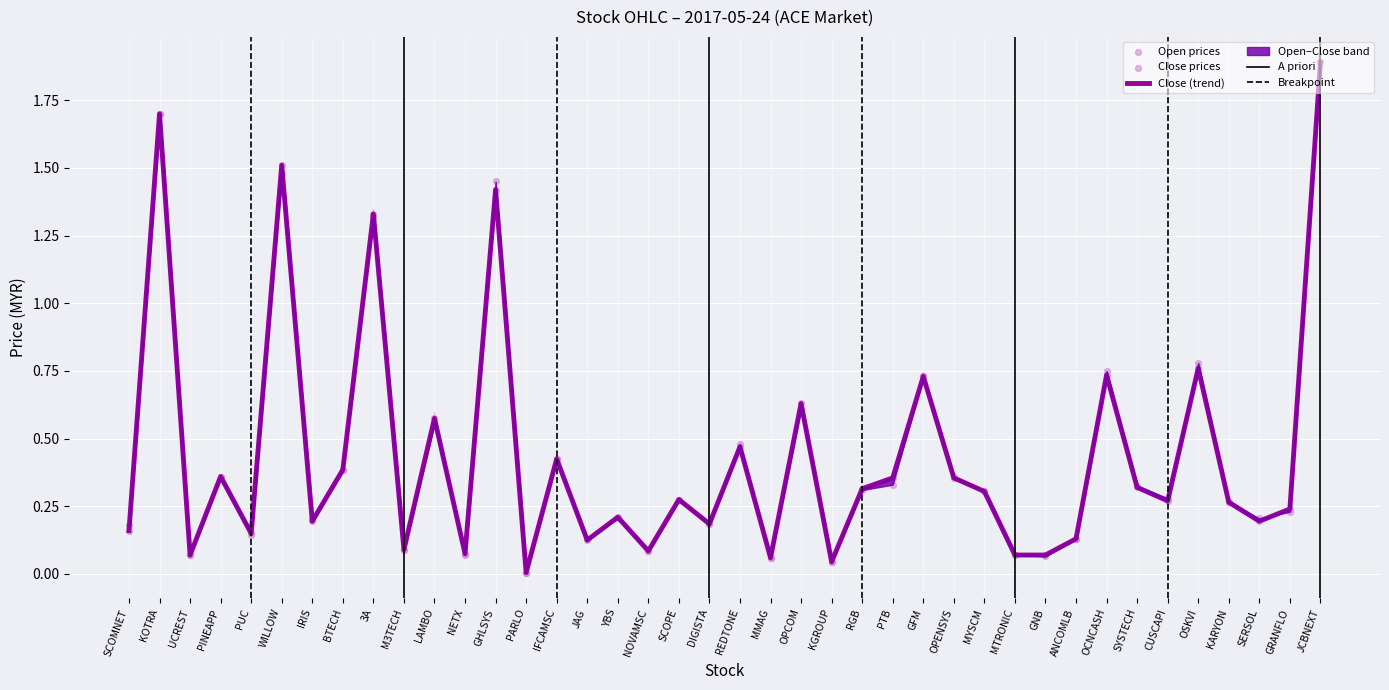

Is the value of low at KOTRA greater than the value of open at OPCOM?

Yes